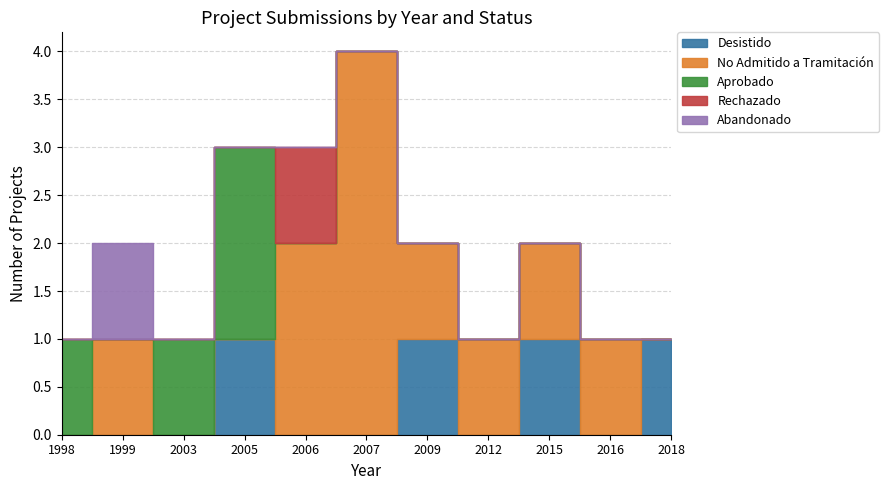

Which series changed the most between 2012 and 2018?

Desistido